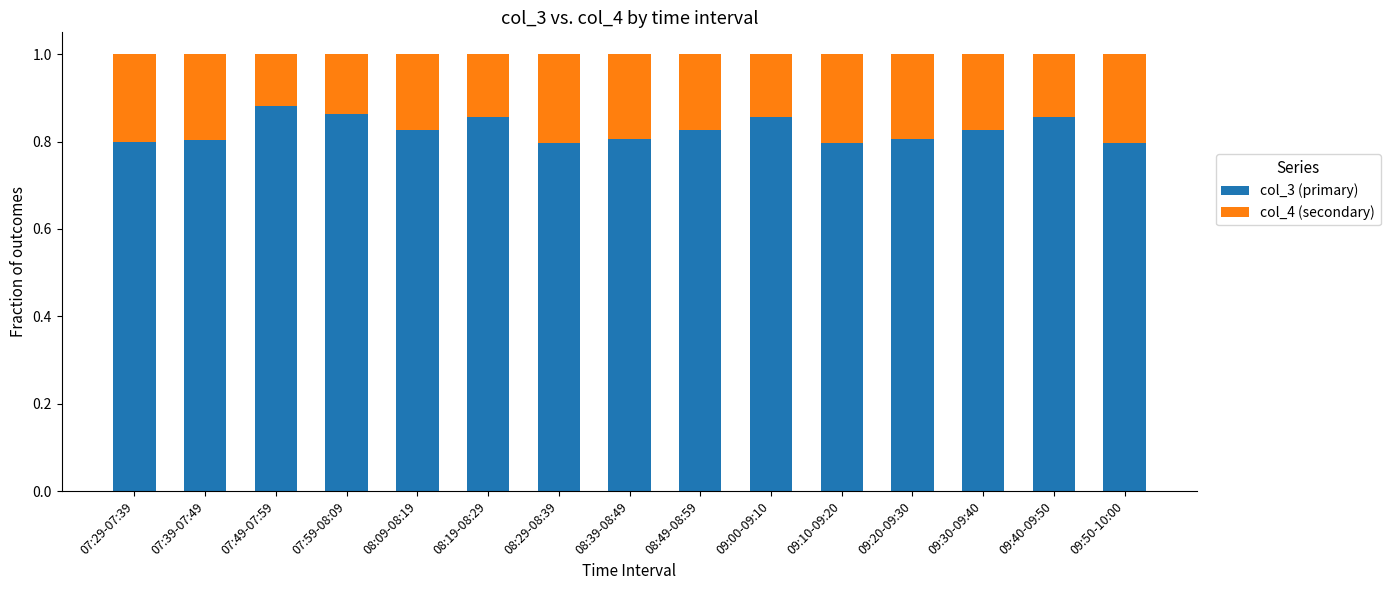

The col_3 (primary) series shows 1.4 at 09:00-09:10. True or false?

False